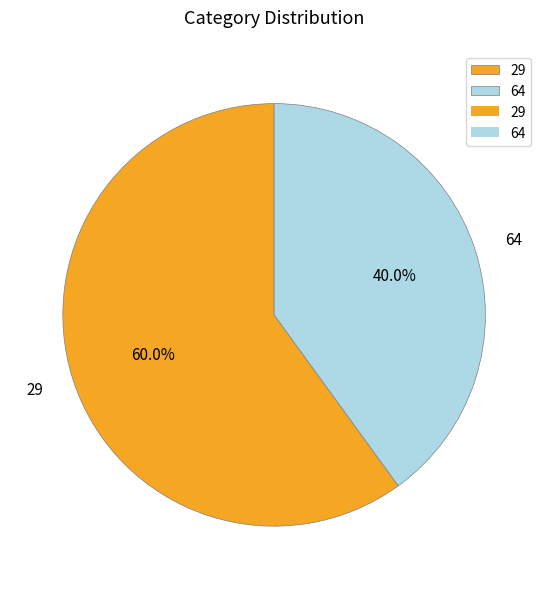

What percentage is the 29 slice, to the nearest percent?

60%